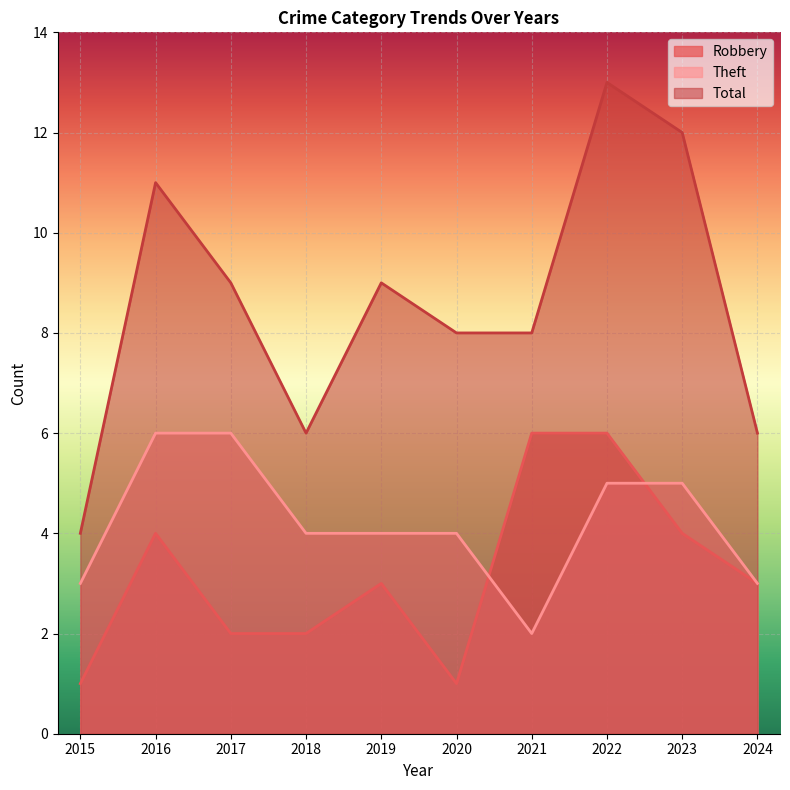

What is the total value across all series at 2020?

13